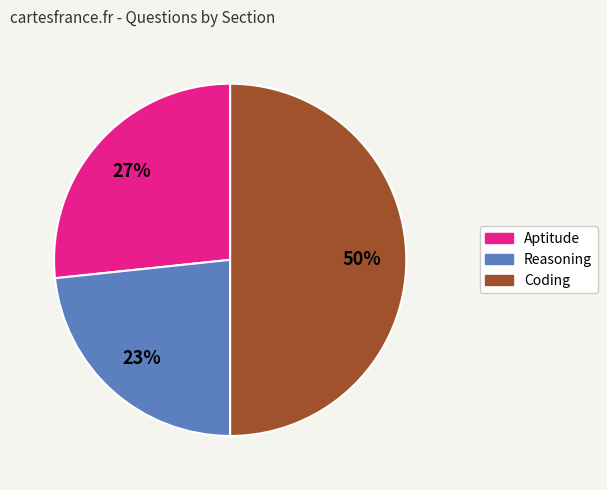

Between Coding and Reasoning, which is larger?

Coding